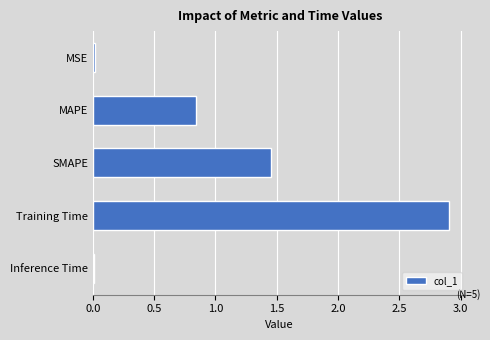

Where is the data nearest to the value 1?

MAPE